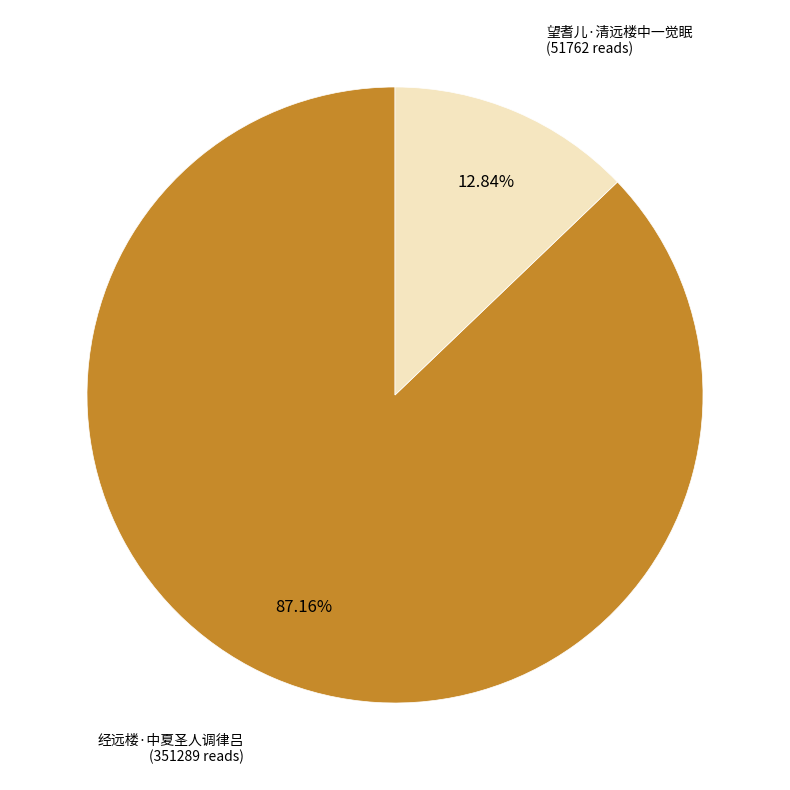

Is there any slice that represents more than half of the pie?

Yes